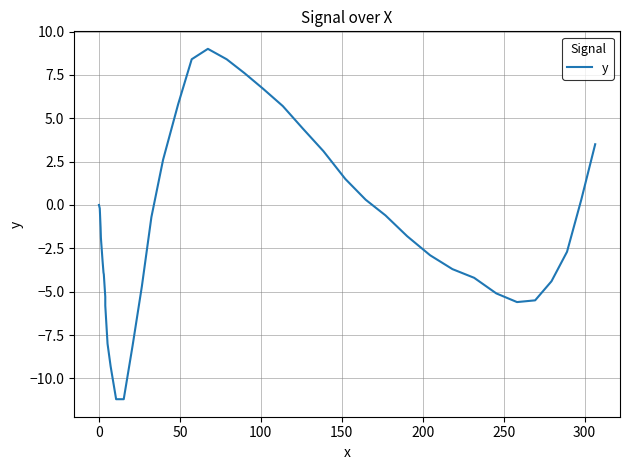

What is the average value?

-1.2